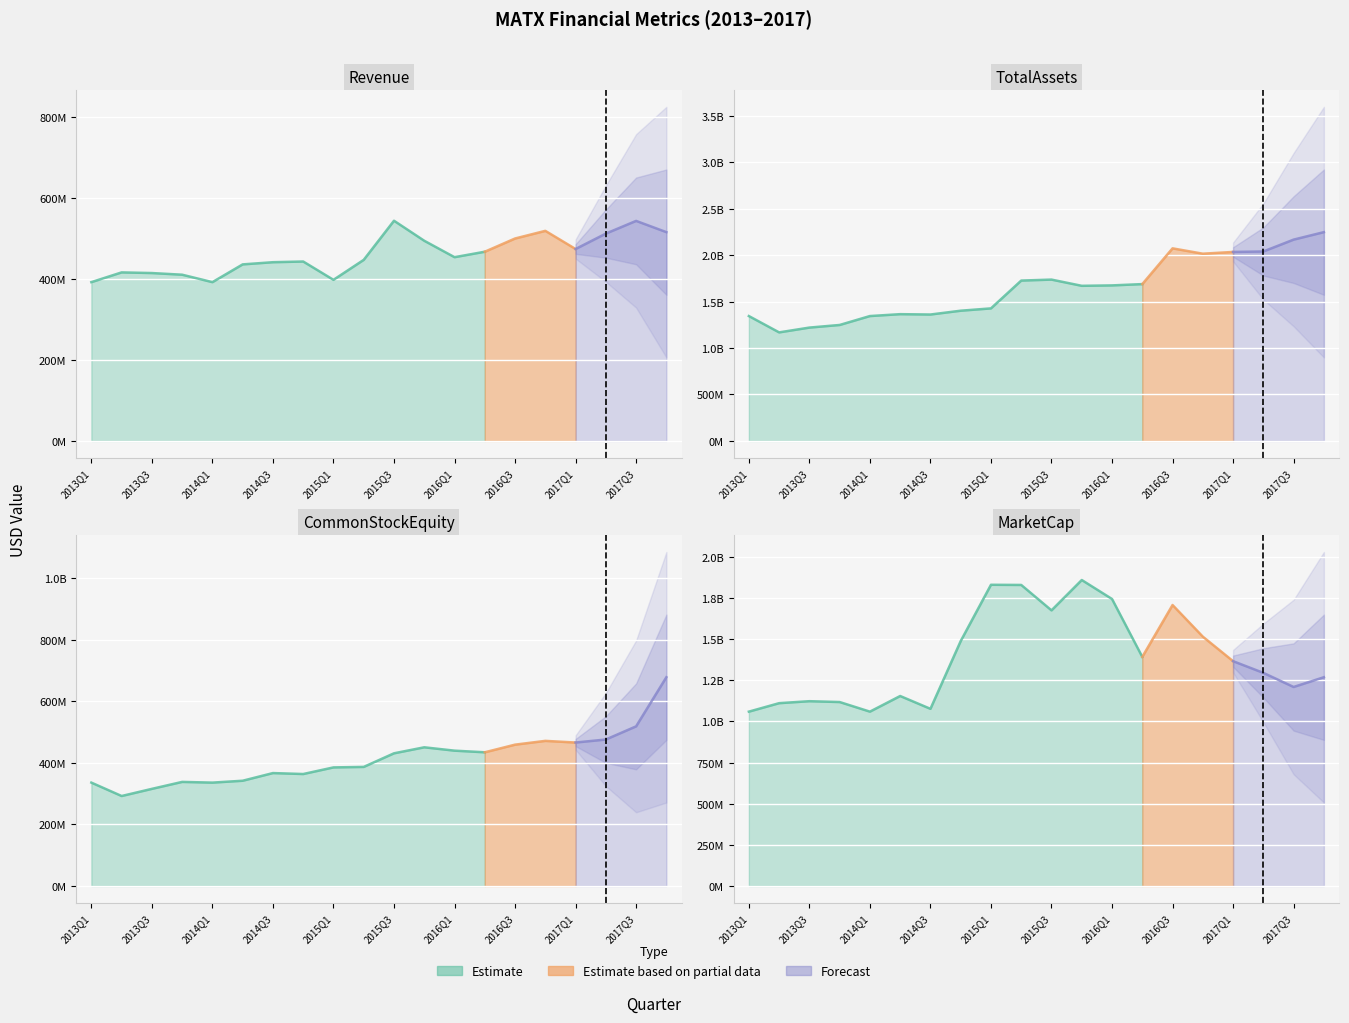

Reading left to right, extract all data points from this chart.

Revenue: 2013Q1=392500000	2013Q2=416600000	2013Q3=415000000	2013Q4=410900000	2014Q1=392500000	2014Q2=436400000	2014Q3=441800000	2014Q4=443500000	2015Q1=398200000	2015Q2=447600000	2015Q3=544300000	2015Q4=494800000	2016Q1=454200000	2016Q2=467700000	2016Q3=500400000	2016Q4=519300000	2017Q1=474400000	2017Q2=512500000	2017Q3=543900000	2017Q4=516100000
TotalAssets: 2013Q1=1344300000	2013Q2=1168500000	2013Q3=1220200000	2013Q4=1248300000	2014Q1=1344300000	2014Q2=1364600000	2014Q3=1360800000	2014Q4=1401800000	2015Q1=1426900000	2015Q2=1726200000	2015Q3=1736700000	2015Q4=1669800000	2016Q1=1674300000	2016Q2=1688200000	2016Q3=2073100000	2016Q4=2015500000	2017Q1=2034400000	2017Q2=2039300000	2017Q3=2167000000	2017Q4=2247500000
CommonStockEquity: 2013Q1=335900000	2013Q2=292400000	2013Q3=315600000	2013Q4=338200000	2014Q1=335900000	2014Q2=342000000	2014Q3=366900000	2014Q4=363800000	2015Q1=385300000	2015Q2=386900000	2015Q3=431100000	2015Q4=450600000	2016Q1=439700000	2016Q2=434400000	2016Q3=459200000	2016Q4=471500000	2017Q1=466100000	2017Q2=475900000	2017Q3=518600000	2017Q4=678200000
MarketCap: 2013Q1=1059201000	2013Q2=1110627000	2013Q3=1122644000	2013Q4=1117508000	2014Q1=1059201000	2014Q2=1154120000	2014Q3=1076290000	2014Q4=1487812000	2015Q1=1829744000	2015Q2=1828740000	2015Q3=1674315000	2015Q4=1858668000	2016Q1=1743378000	2016Q2=1391699000	2016Q3=1706864000	2016Q4=1514692000	2017Q1=1365680000	2017Q2=1294724000	2017Q3=1208922000	2017Q4=1268200000